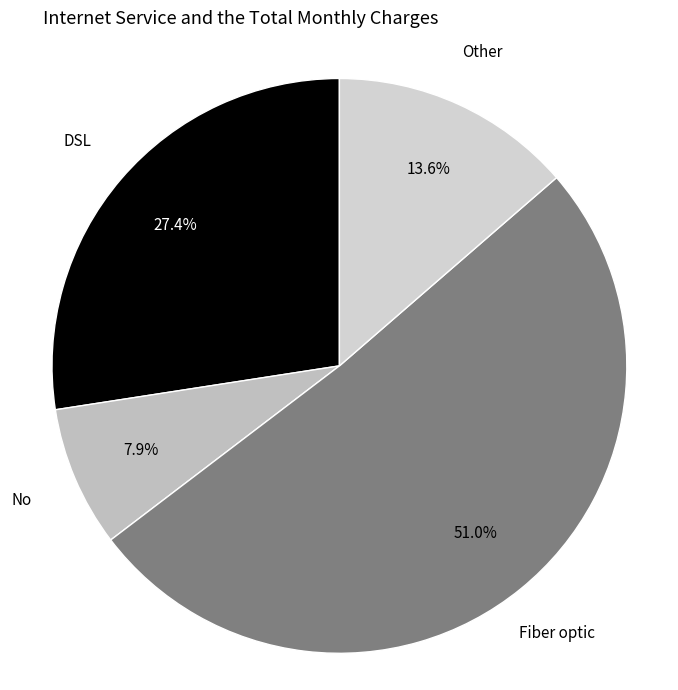

Which slice is the largest?

Fiber optic